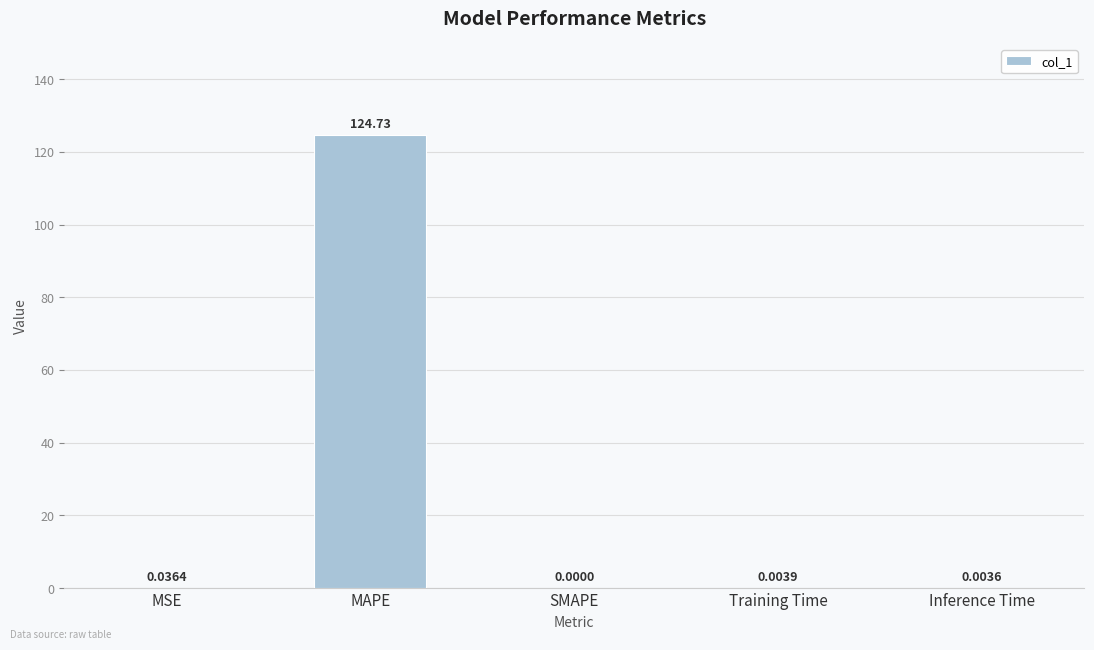

What is the sum of the values at SMAPE and MAPE?

124.7